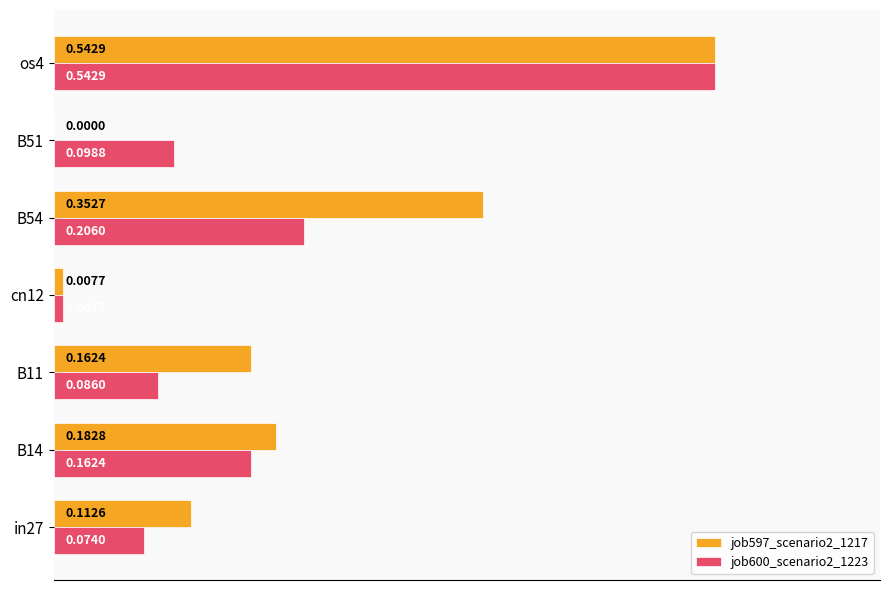

At which category is the sum across all series the highest?

os4